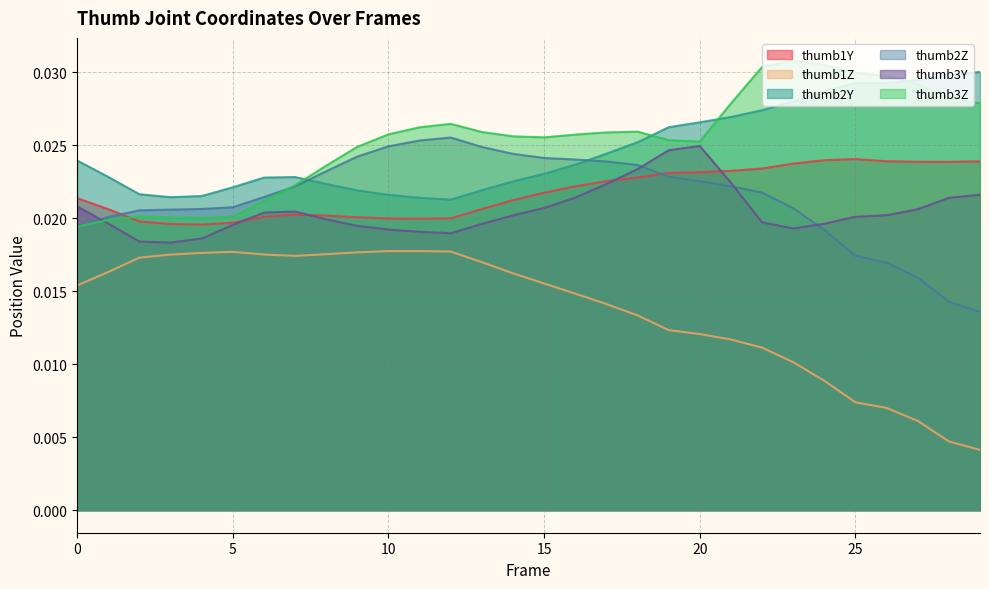

Is it true that thumb2Z equals 0.0 at 11?

False